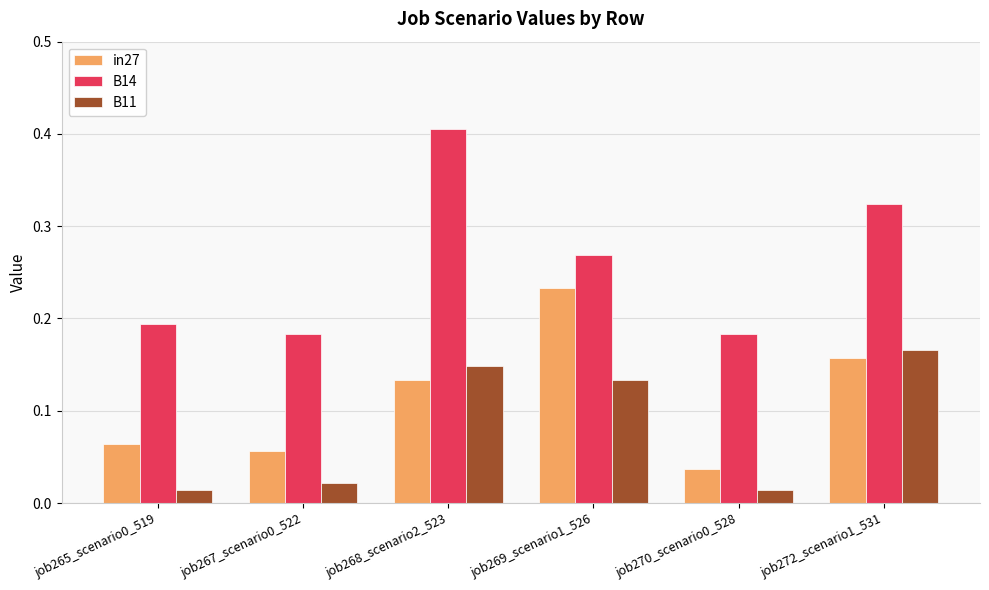

The B11 series shows 0.2 at job268_scenario2_523. True or false?

False